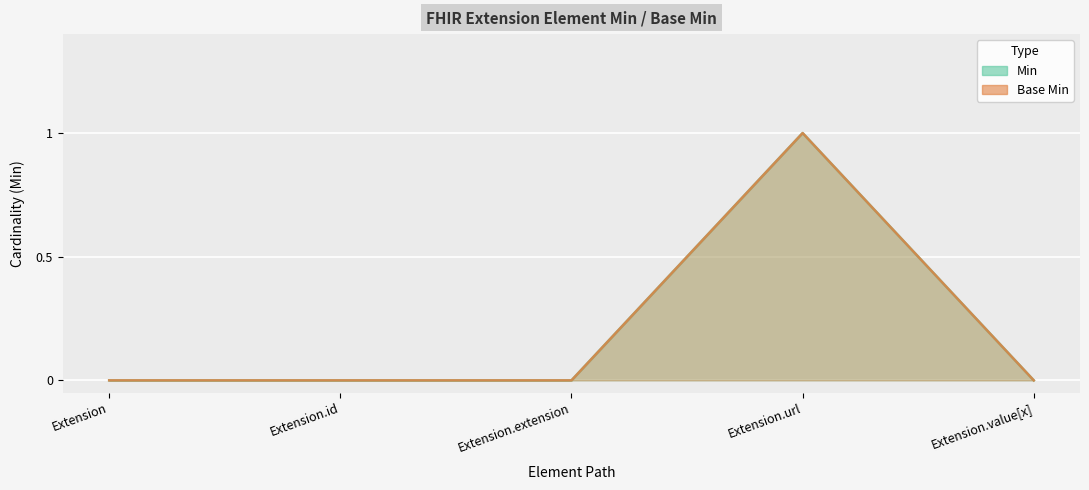

True or false: Min has a value of 1 at Extension.id.

False